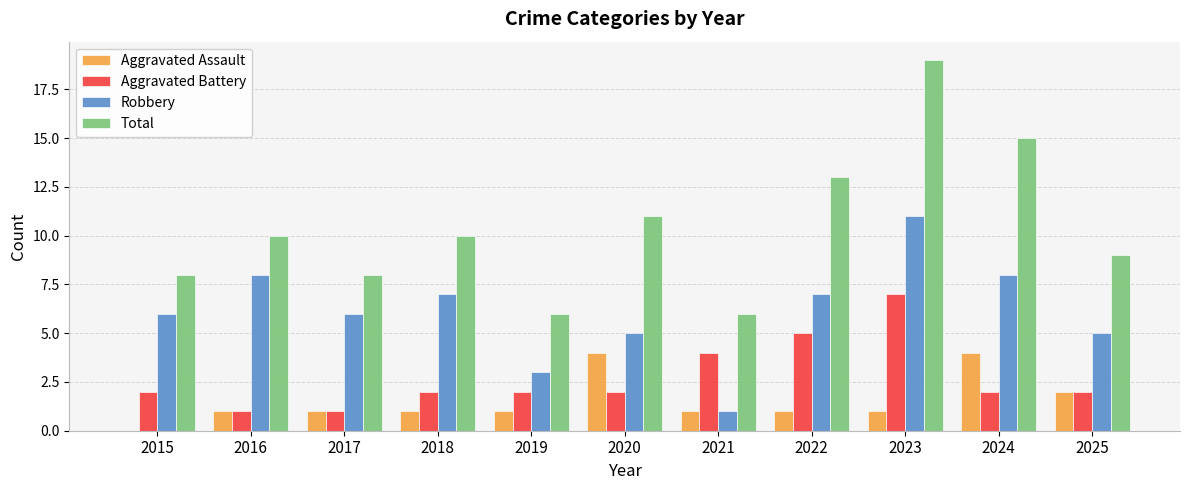

Between 2019 and 2024, which series saw the biggest shift?

Total